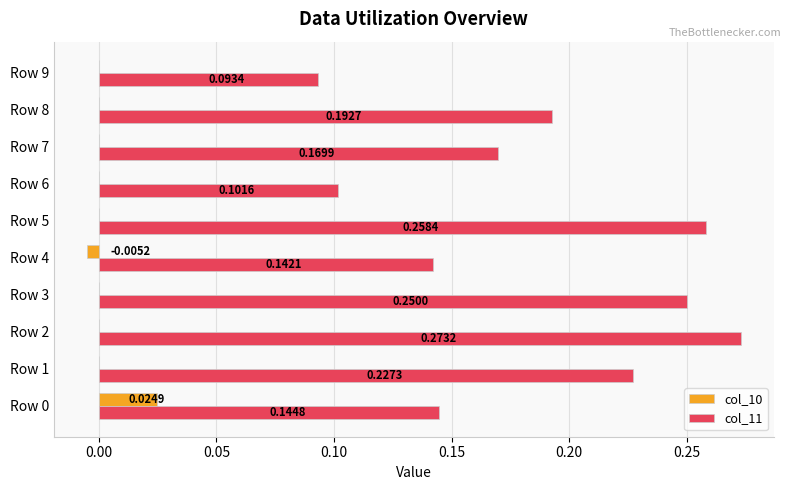

Which series has the largest total across all categories?

col_11